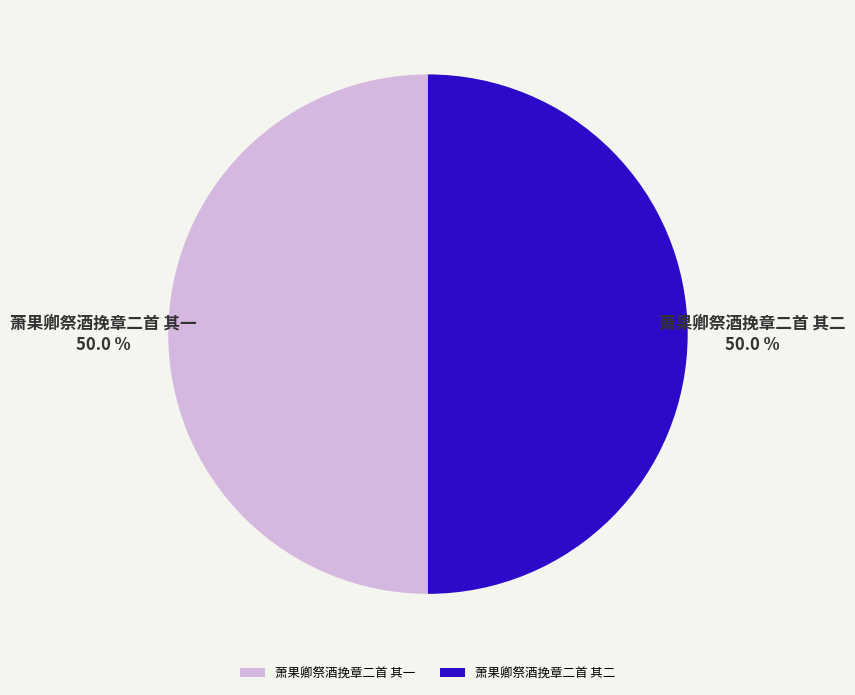

To the nearest percent, what is the combined percentage of 萧果卿祭酒挽章二首 其一 and 萧果卿祭酒挽章二首 其二?

100%